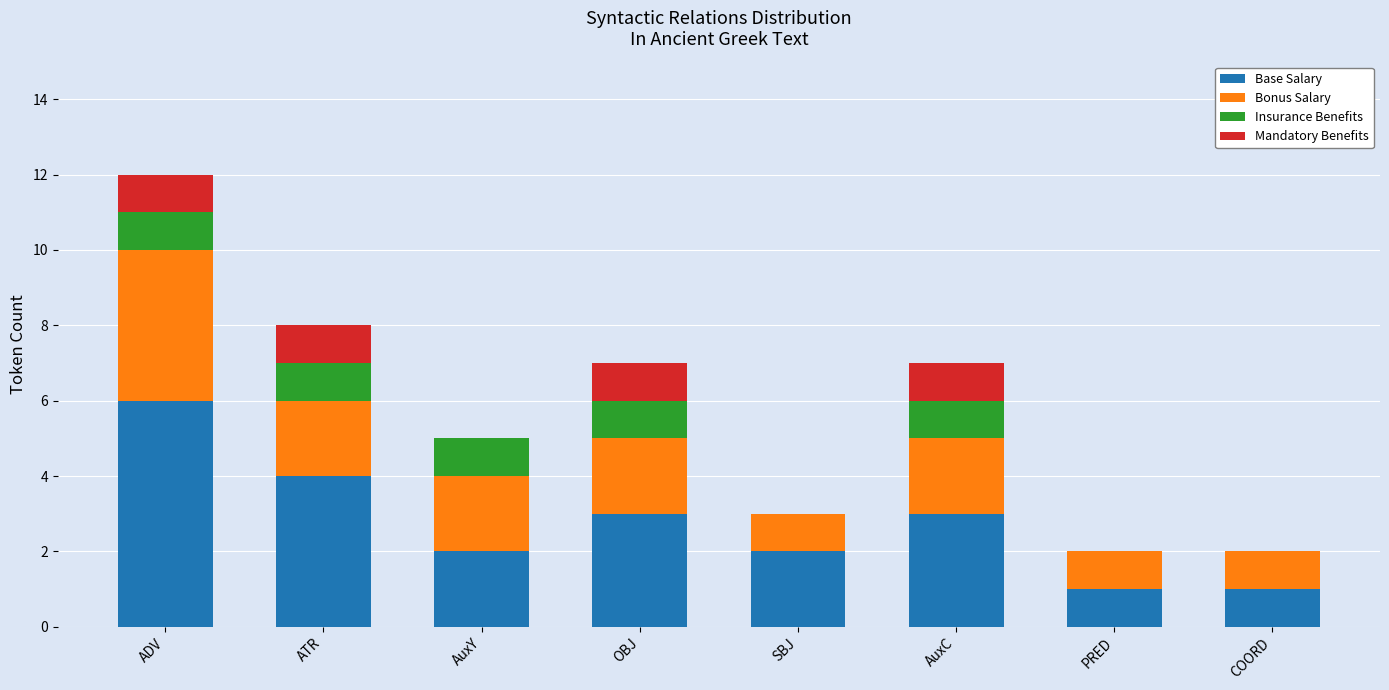

What is the sum of the Base Salary values at OBJ and PRED?

4